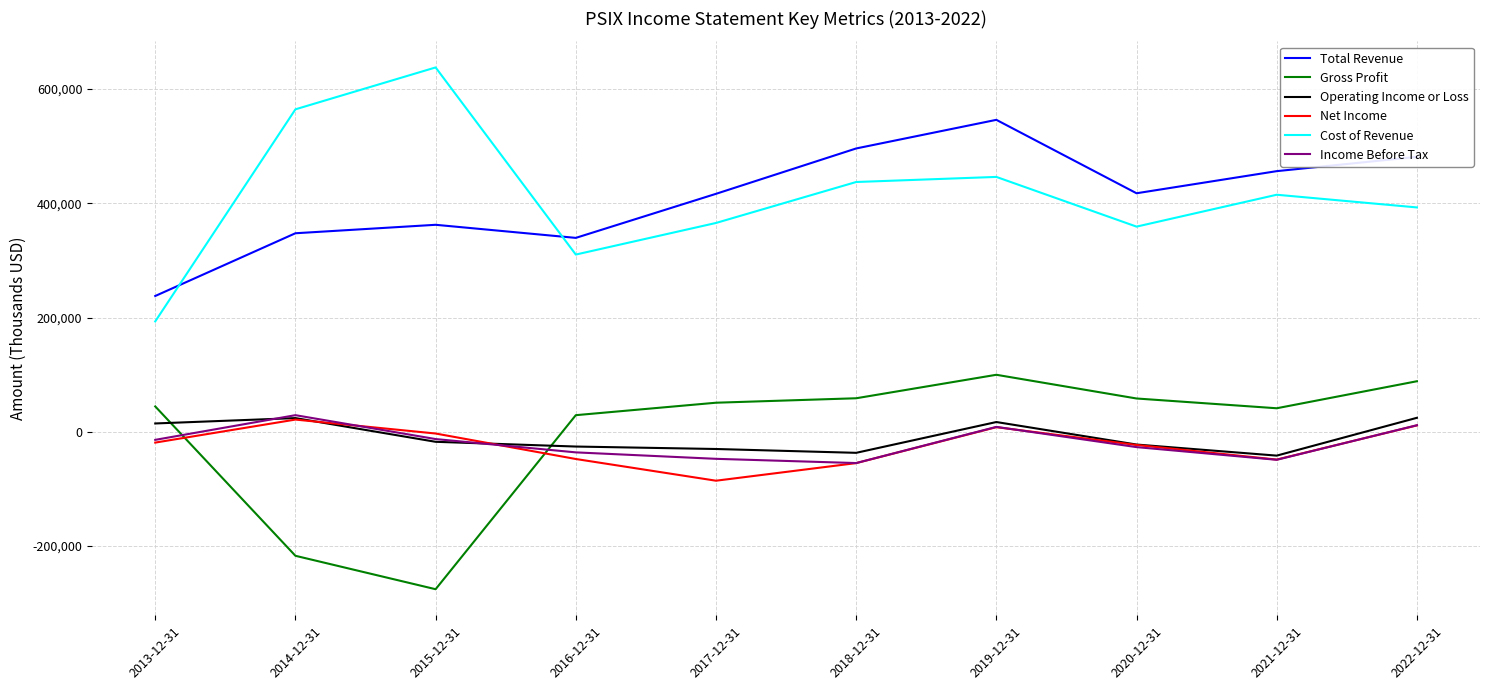

Between 2015-12-31 and 2018-12-31, which series saw the biggest shift?

Gross Profit